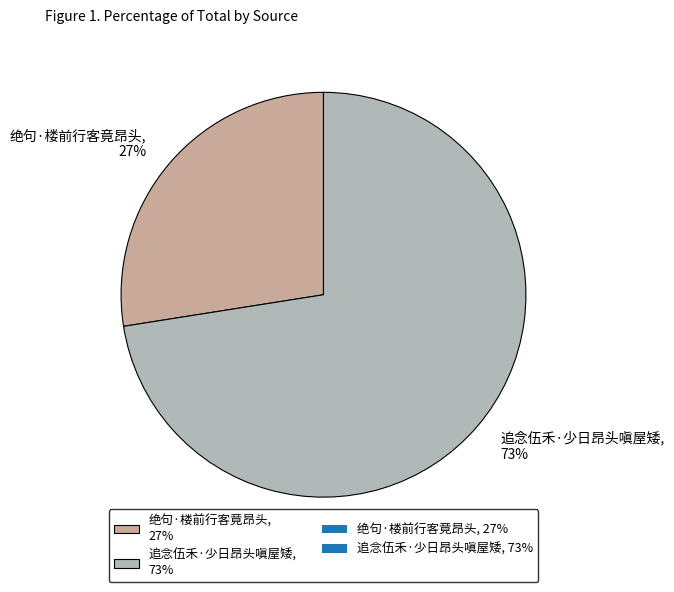

True or false: 追念伍禾·少日昂头嗔屋矮 accounts for 73% of the total.

True